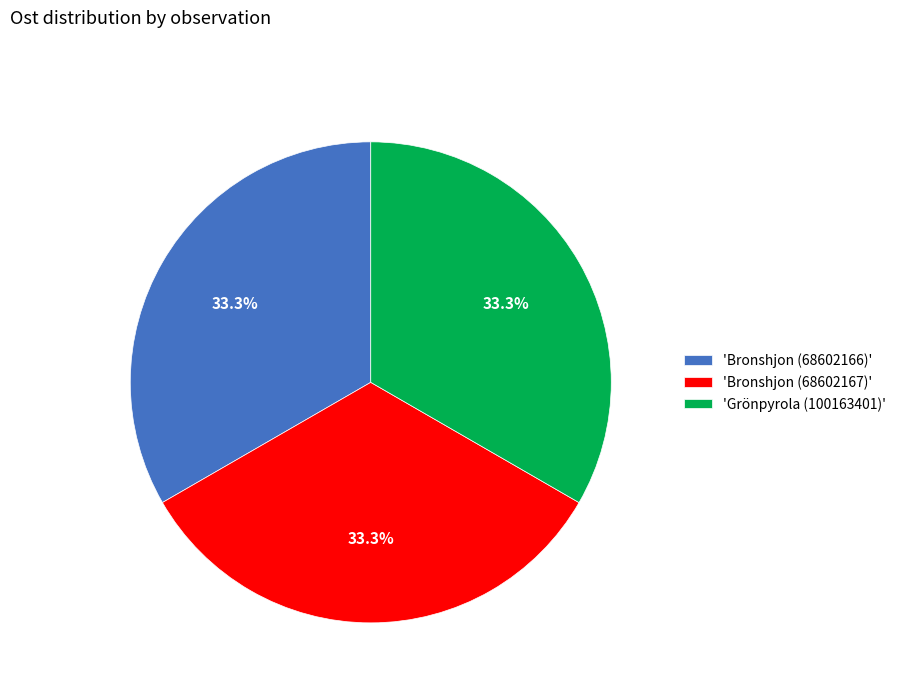

Combined, do 'Bronshjon (68602166)' and 'Grönpyrola (100163401)' account for over 50%?

Yes